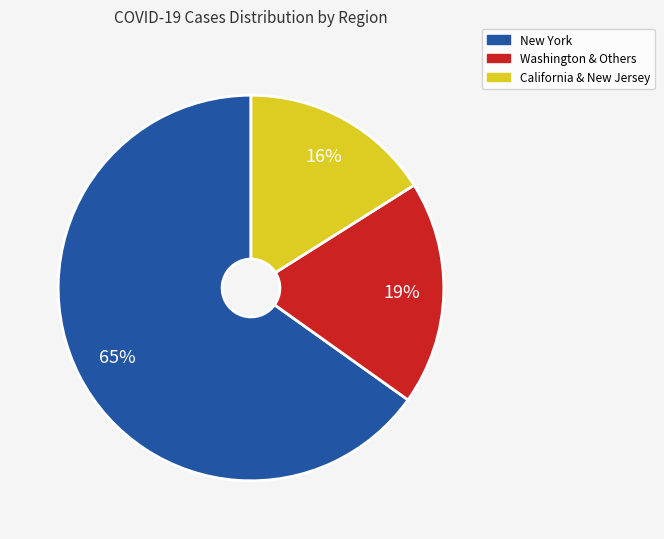

To the nearest percent, what is the average slice percentage?

33%